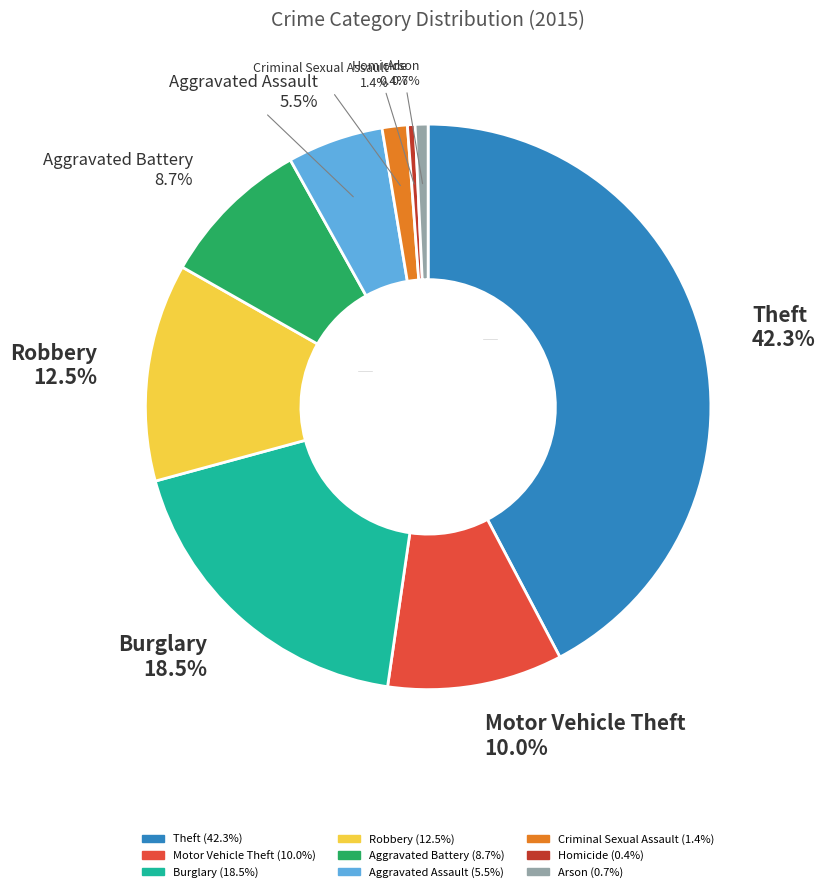

How many slices are in this pie chart?

9